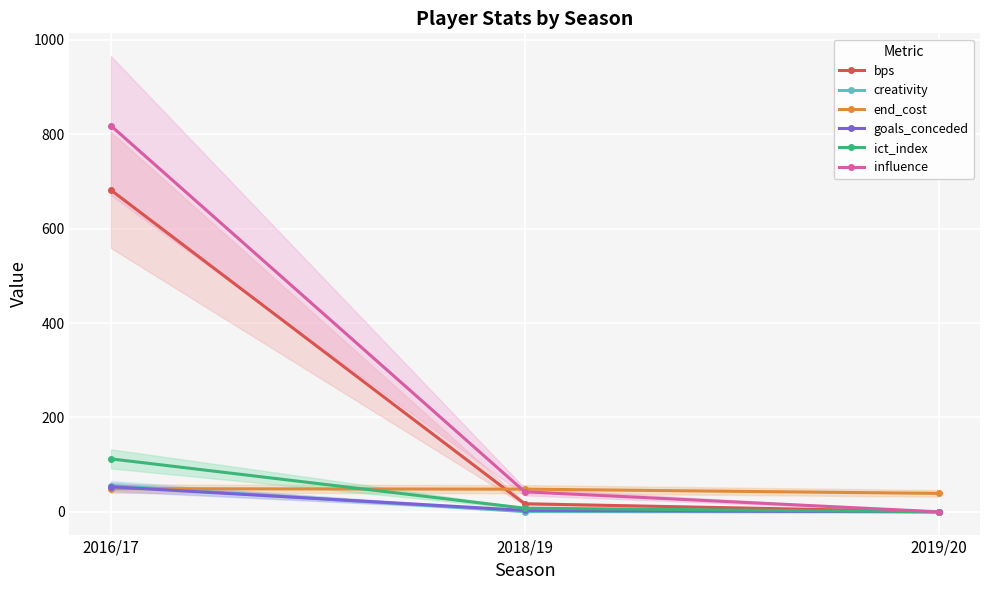

Is this an area chart (filled region under the line)?

No